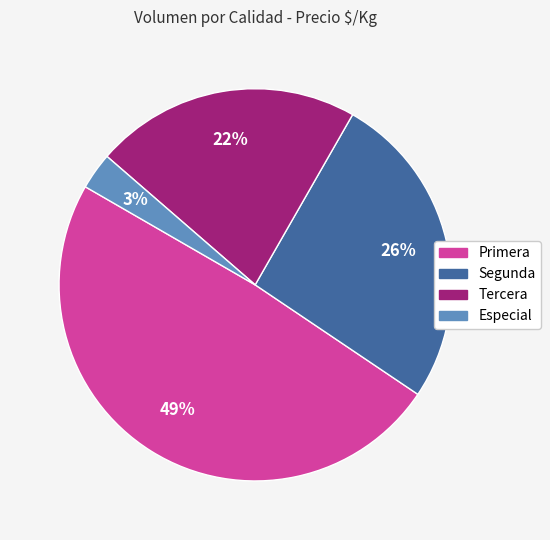

To the nearest percent, what is the difference between the largest and smallest slice percentages?

46%